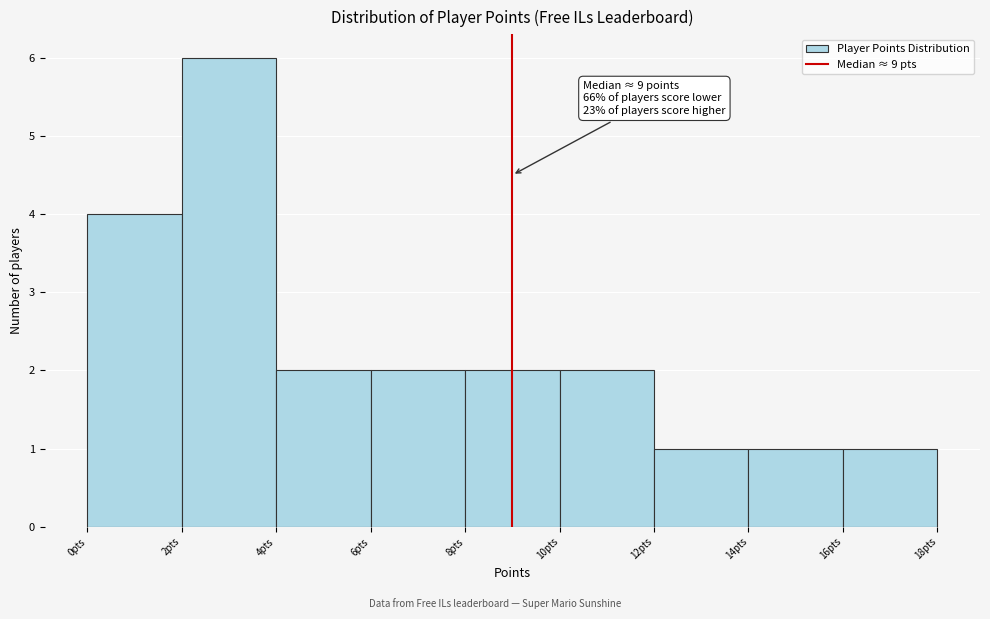

Over which range of the x-axis is the bar tallest?

2 to 4